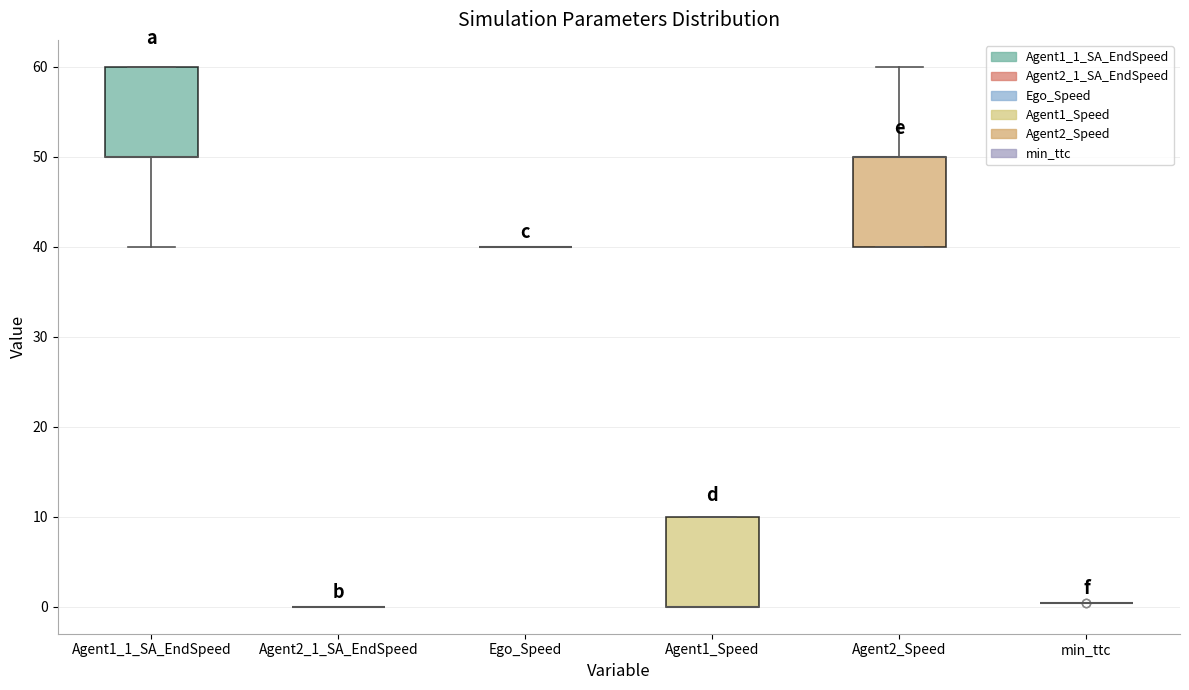

Reading left to right, transcribe this box plot: for each box, give where its median line is, the range the box spans, and where its two whiskers end, as read against the y-axis. The values are not printed on the chart, so give them approximately, as read against the axis.

Agent1_1_SA_EndSpeed: median 50 (drawn on the box's lower edge), box 50 to 60, whiskers 40 to 60
Agent2_1_SA_EndSpeed: box collapsed to a line at 0, whiskers 0 to 0
Ego_Speed: box collapsed to a line at 40, whiskers 40 to 40
Agent1_Speed: median 0 (drawn on the box's lower edge), box 0 to 10, whiskers 0 to 10
Agent2_Speed: median 50 (drawn on the box's upper edge), box 40 to 50, whiskers 40 to 60
min_ttc: box collapsed to a line at 0, whiskers 0 to 0